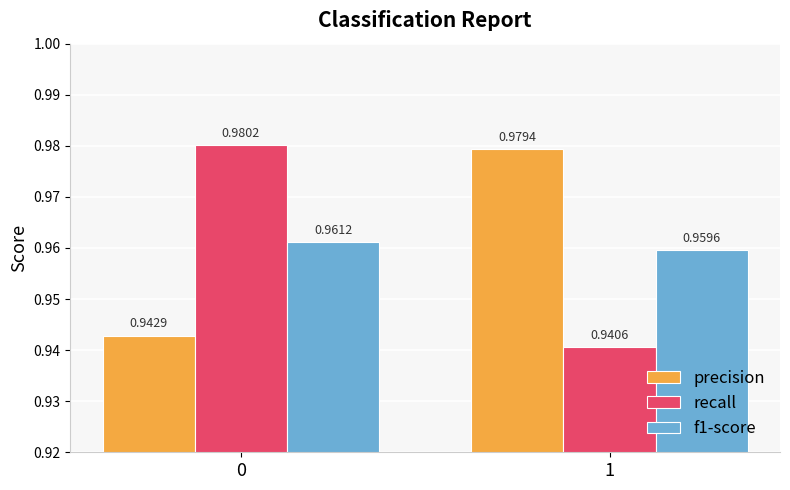

What is the sum of all precision values?

1.9